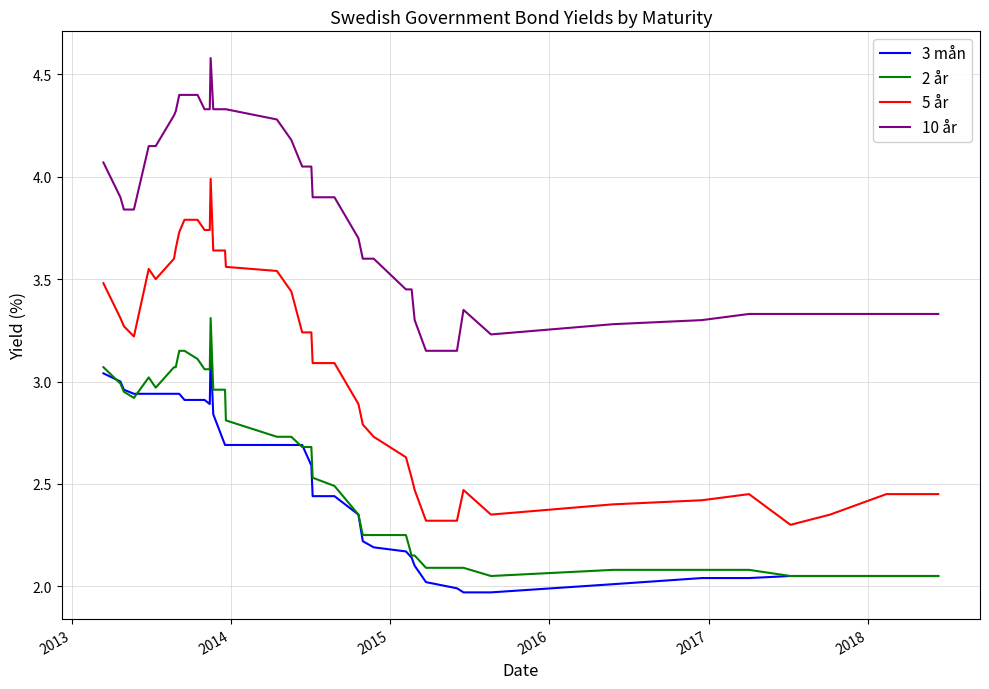

Does the chart display data point markers on the line(s)?

No